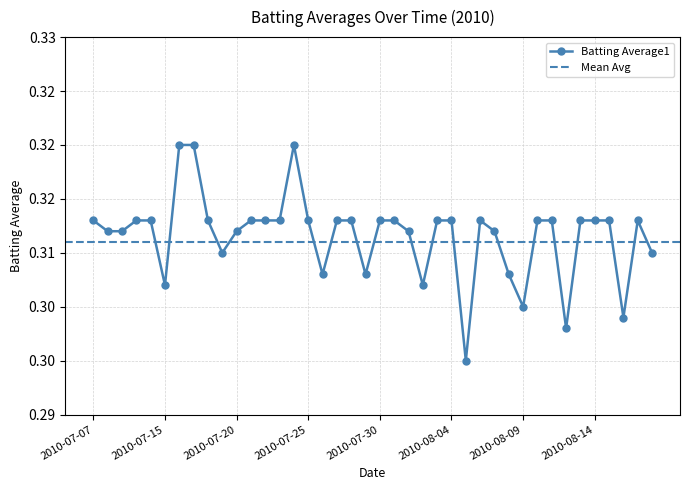

What is the smallest value displayed?

0.3